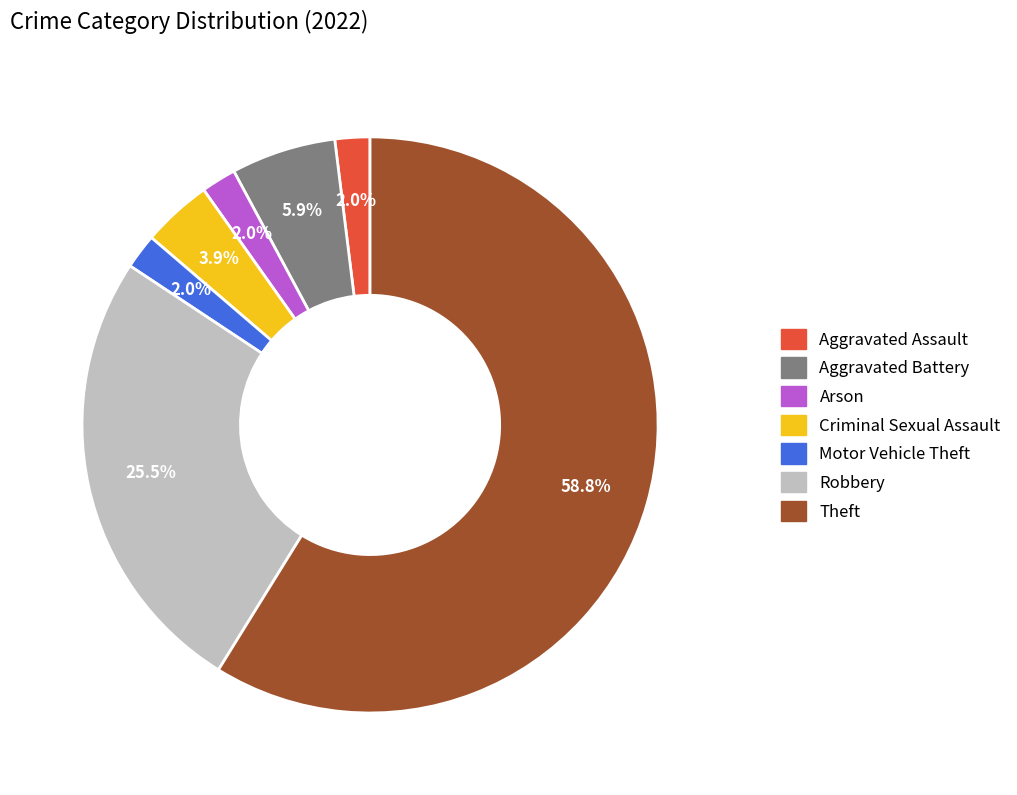

How many segments does this pie chart have?

7